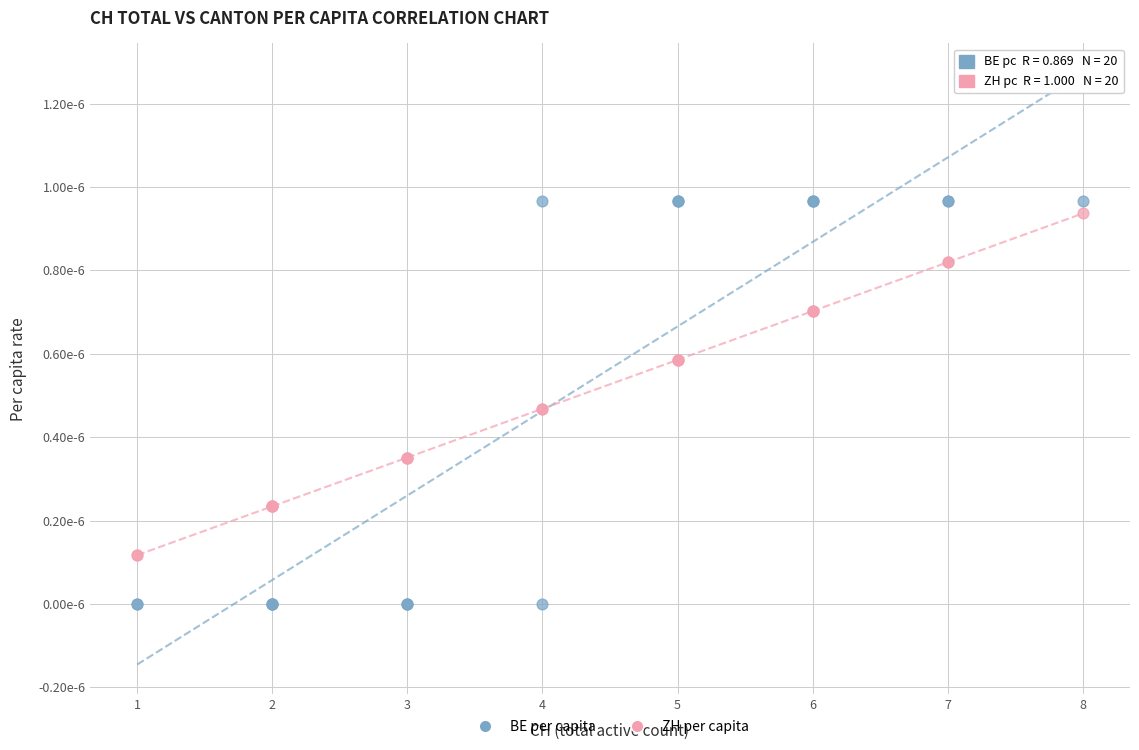

What are all the series names shown in the legend?

BE per capita, ZH per capita